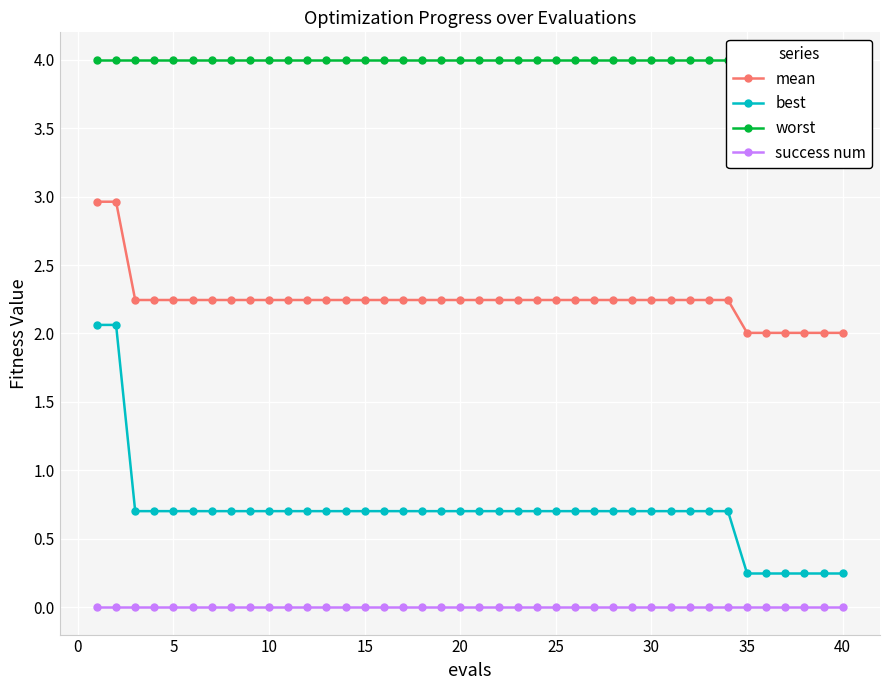

What are all the series names shown in the legend?

mean, best, worst, success num